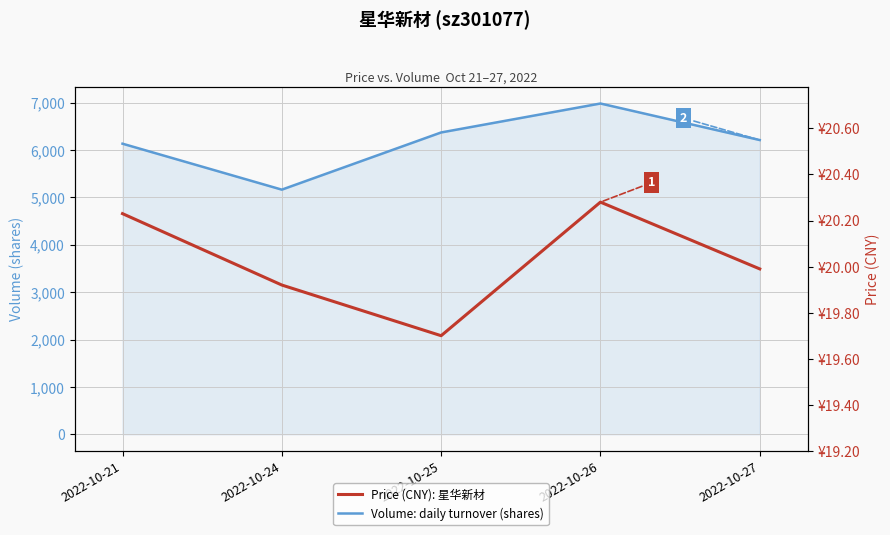

True or false: Volume: daily turnover (shares) and Price (CNY): 星华新材 cross at least once.

False